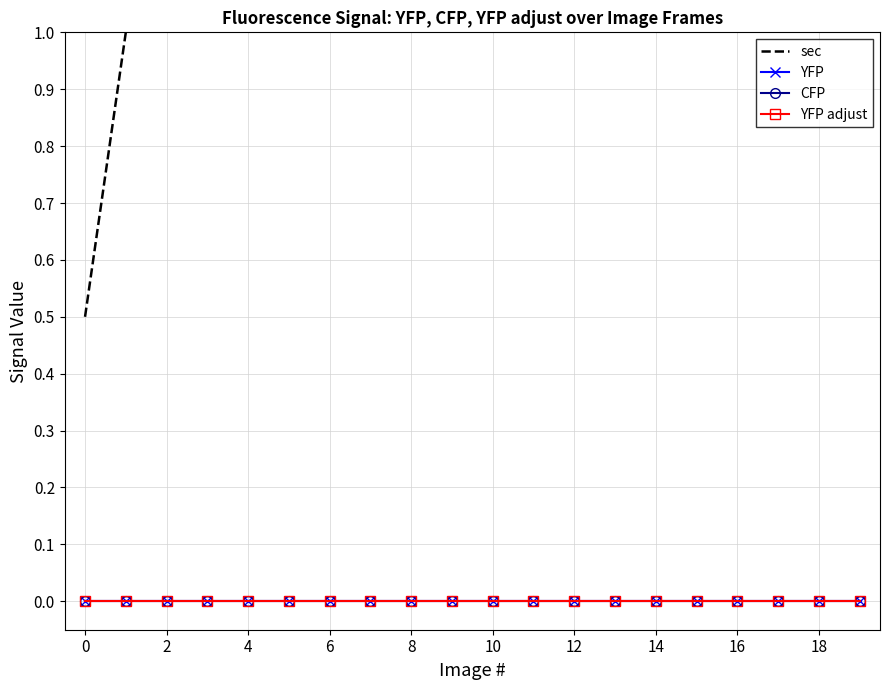

Between 16 and 4, which is larger?

16